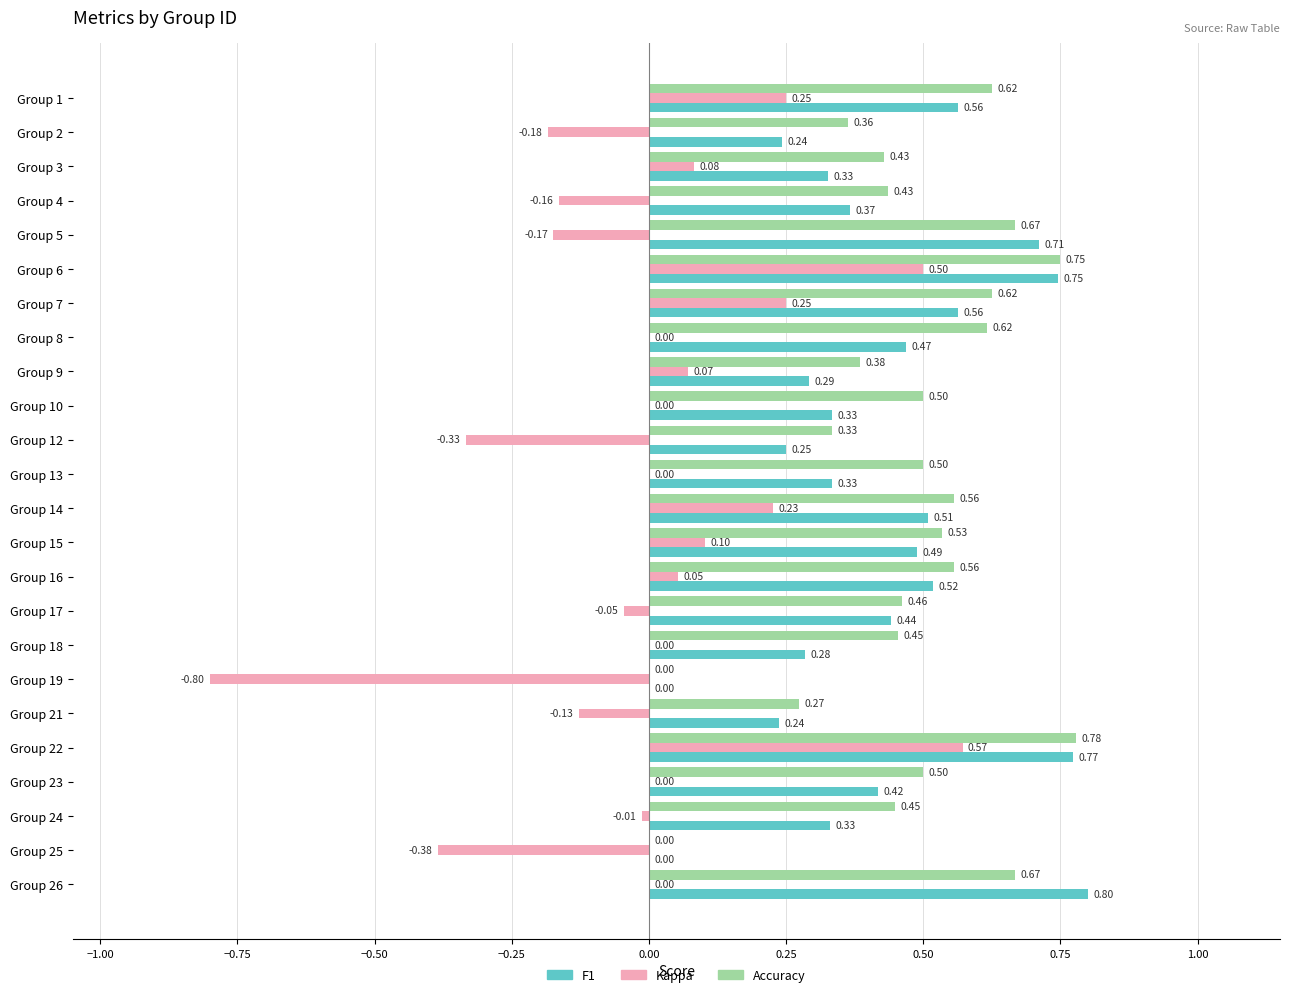

What is the total value across all series at Group 7?

1.4